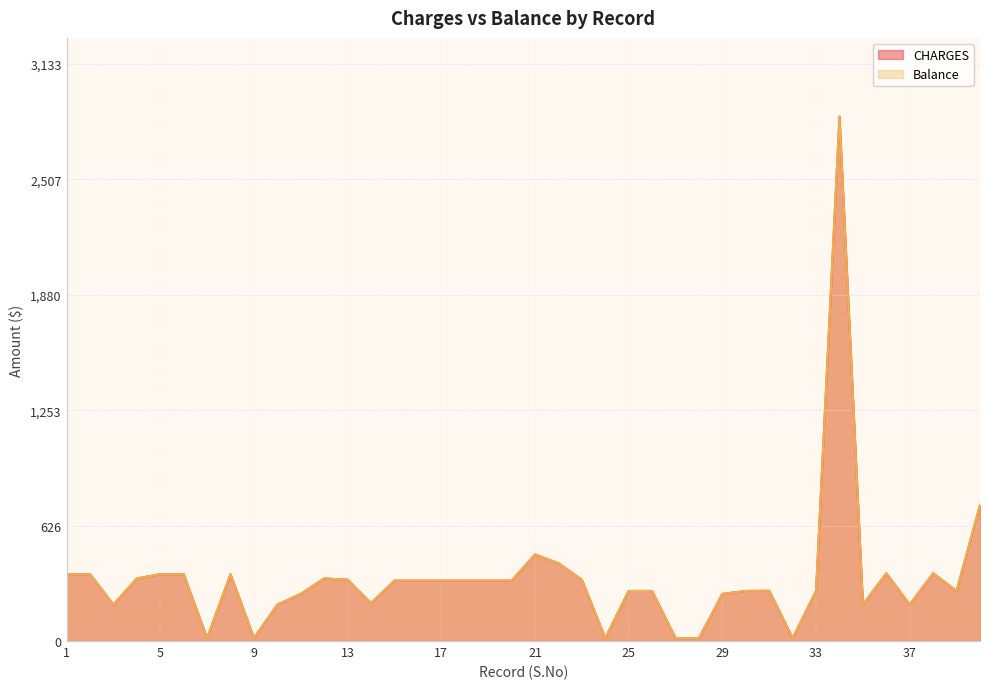

The value of CHARGES at 29 is 424. True or false?

False